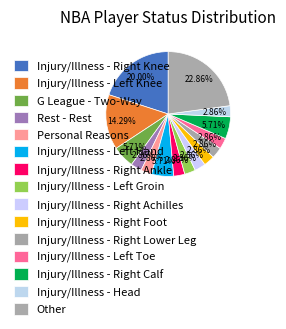

How many segments does this pie chart have?

15